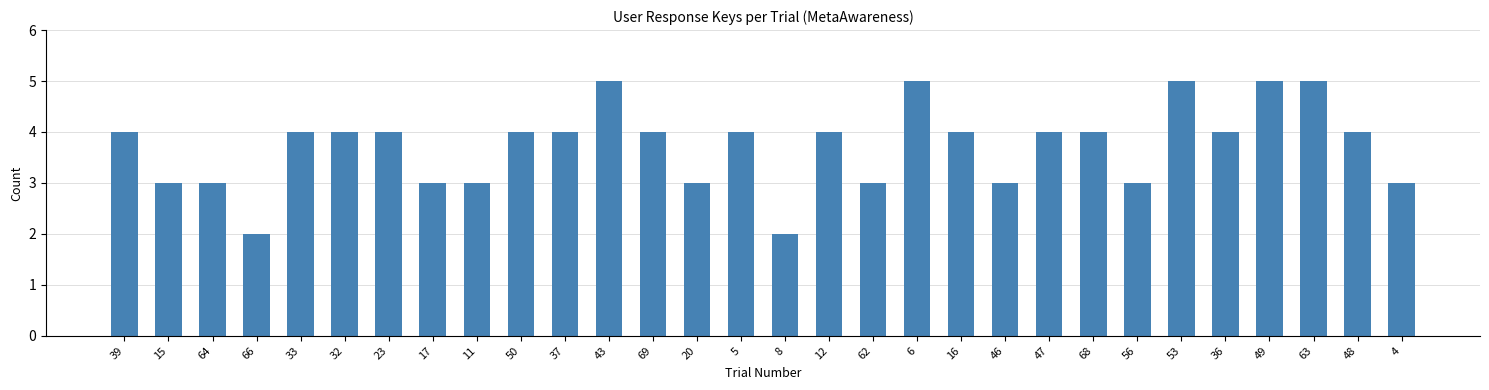

The chart shows a value of 7 at 12. True or false?

False